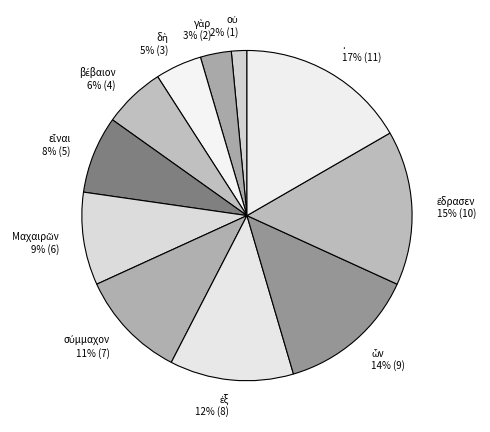

Which category has the biggest portion of the pie?

.